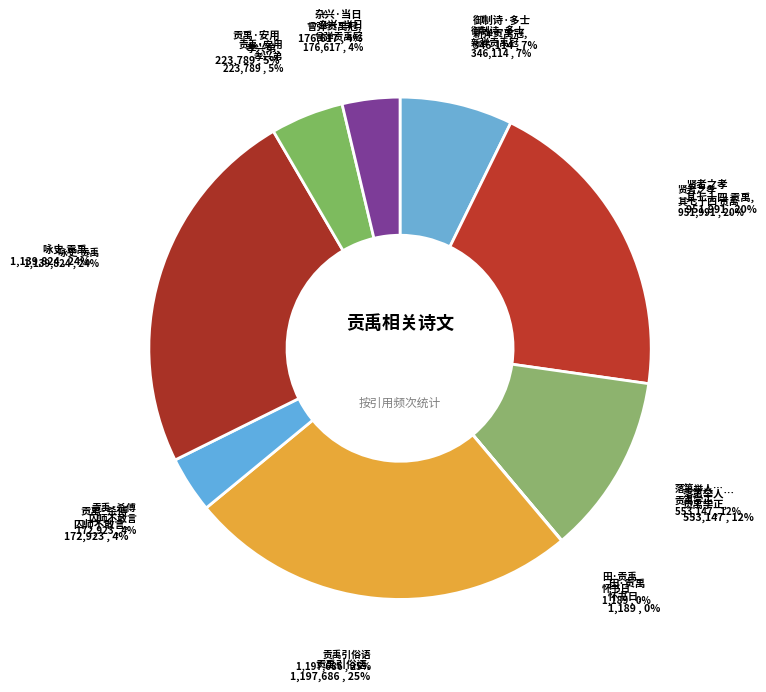

To the nearest percent, what percentage of the pie is 贡禹引俗语?

25%